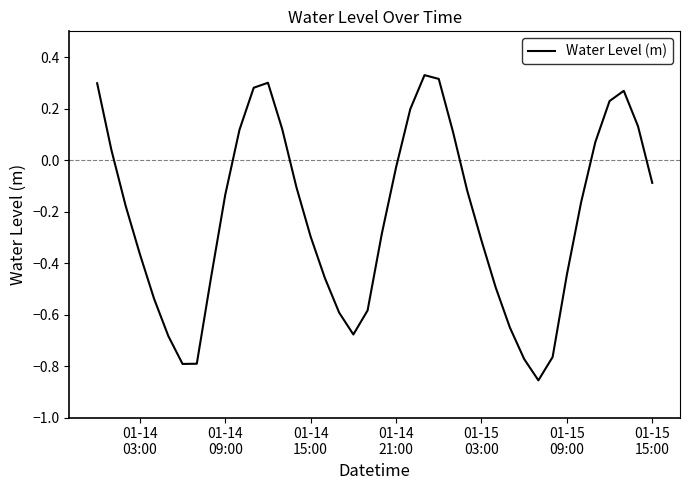

What is the difference between the maximum and minimum values?

1.2